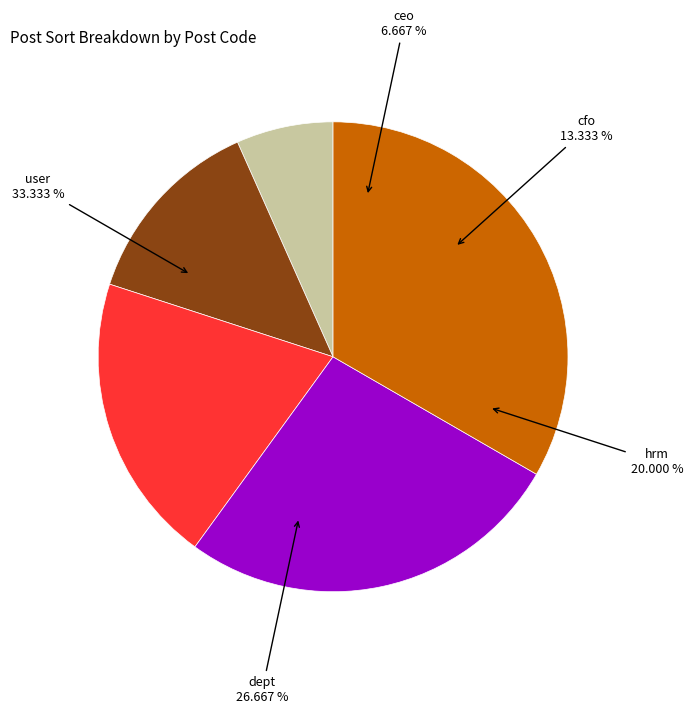

Rank the categories by value from highest to lowest.

user, dept, hrm, cfo, ceo